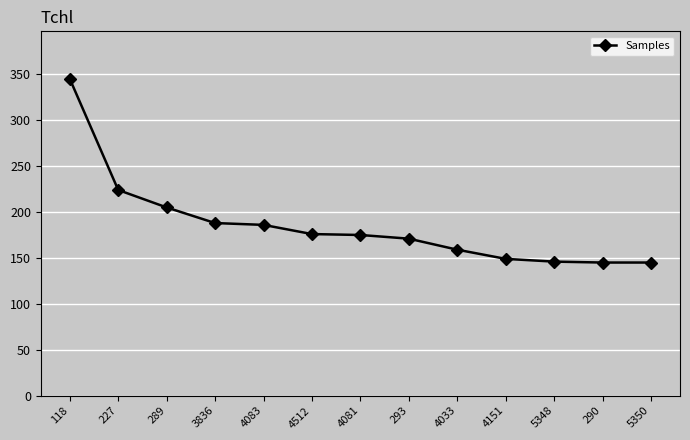

True or false: the data shows 171 at 293.

True